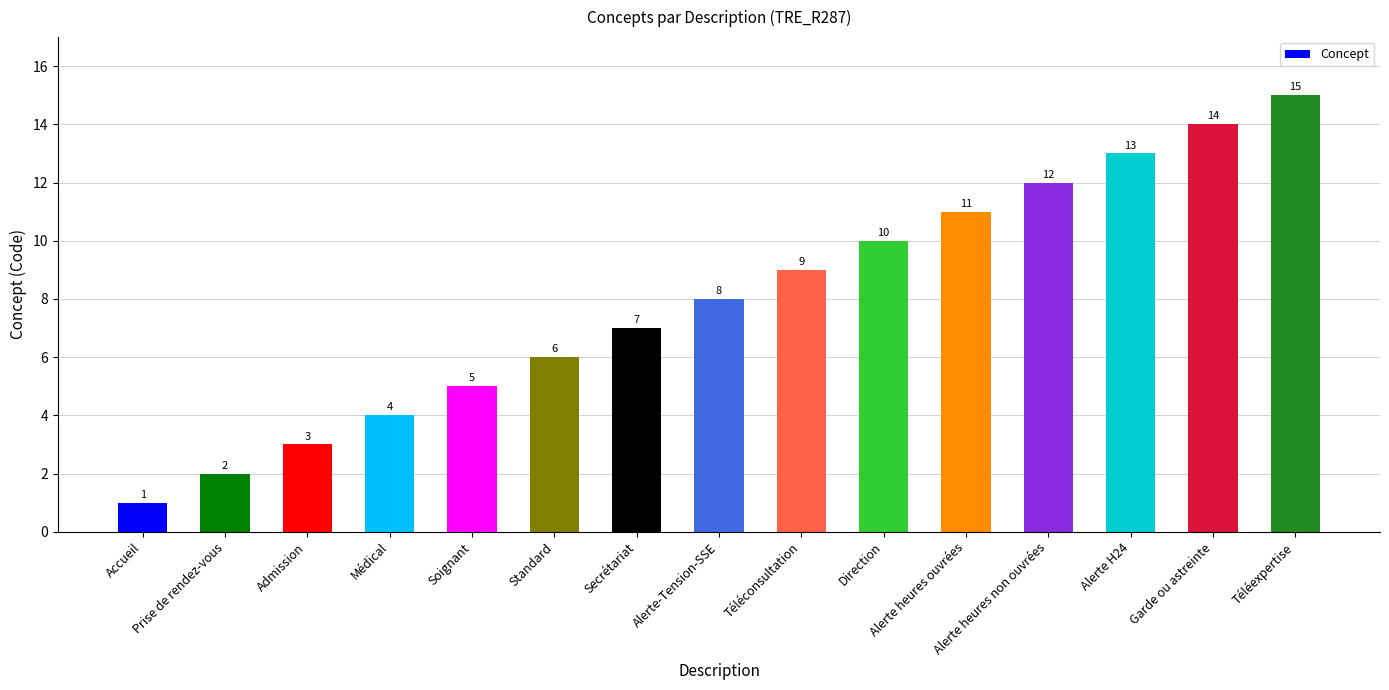

Reading left to right, extract all data points from this chart.

1	2	3	4	5	6	7	8	9	10	11	12	13	14	15